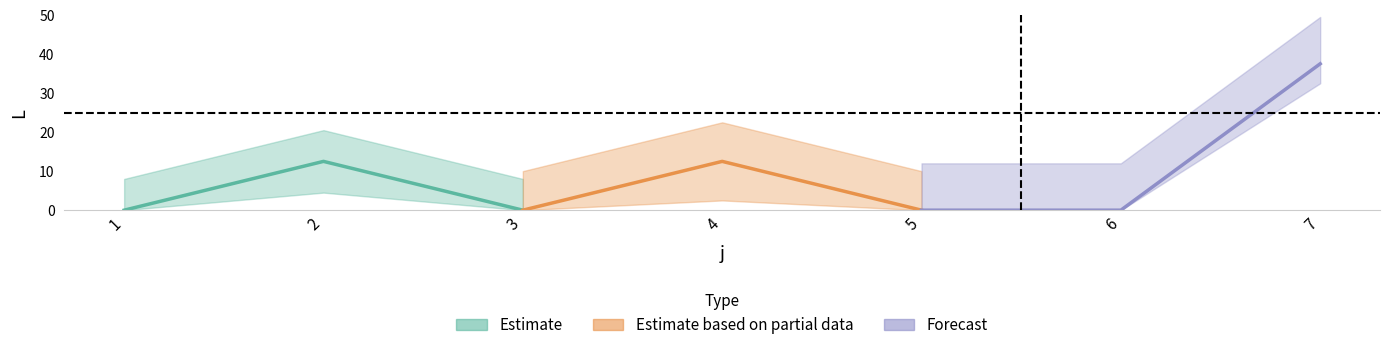

True or false: L has more than 0 interior local peaks.

True